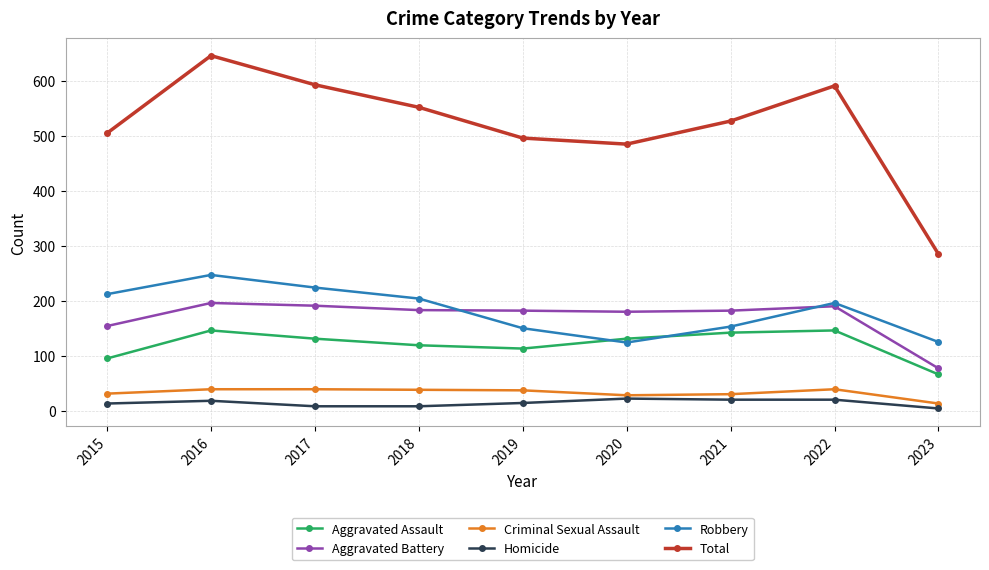

What is the difference between the second highest and minimum values in the Aggravated Assault series?

80